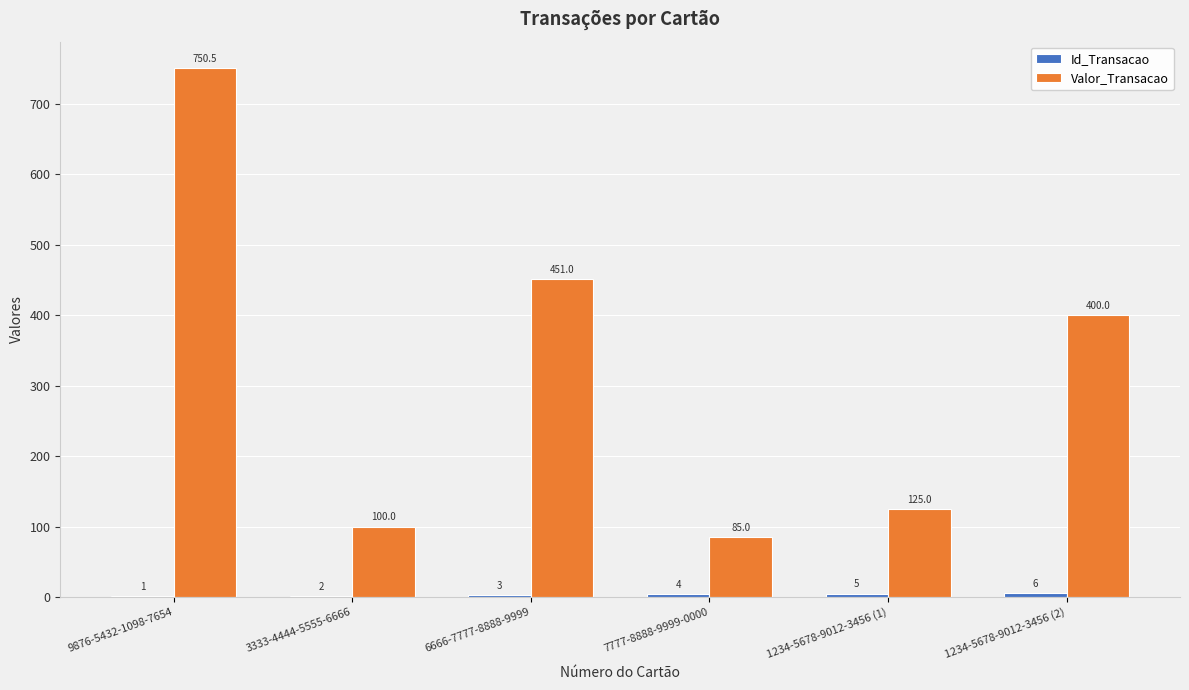

Is it true that Valor_Transacao equals 173.2 at 3333-4444-5555-6666?

False